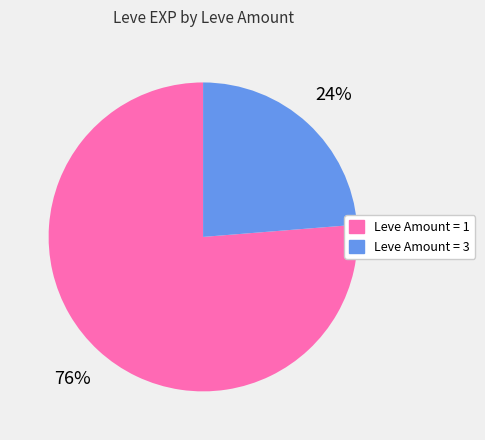

To the nearest percent, what is the average slice percentage?

50%